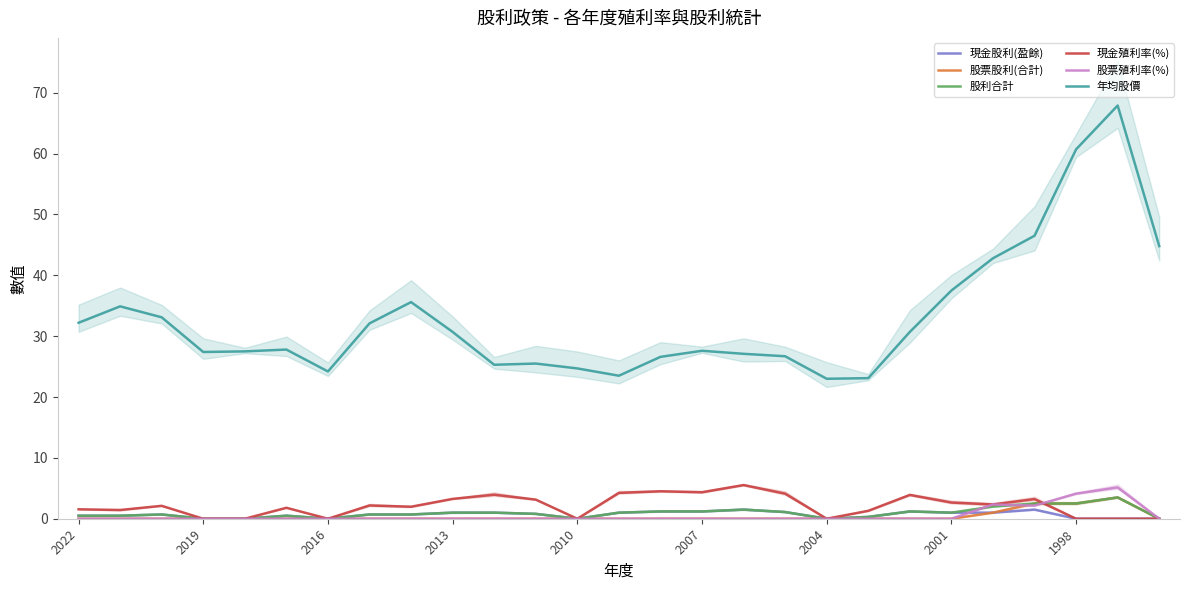

Does the chart have visible grid lines?

No